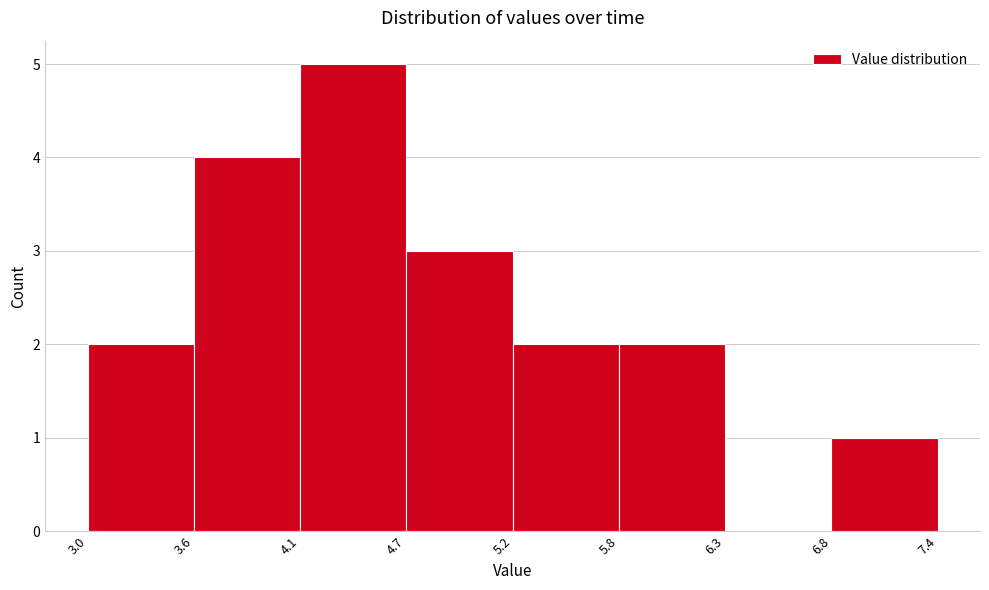

How tall is the bar that spans 4.7 to 5.2 on the x-axis? The values are not printed on the chart, so give them approximately, as read against the axis.

3